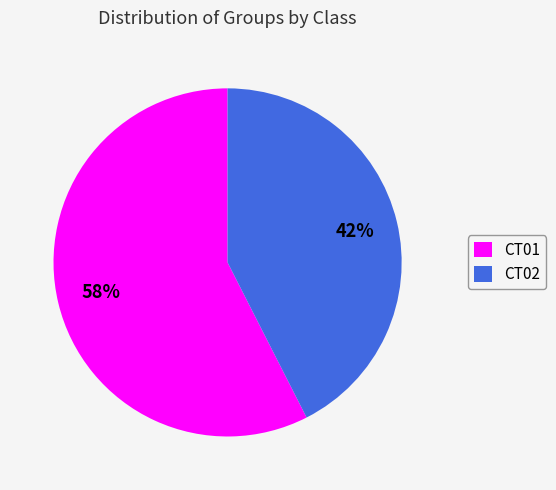

Which has a higher value, CT02 or CT01?

CT01